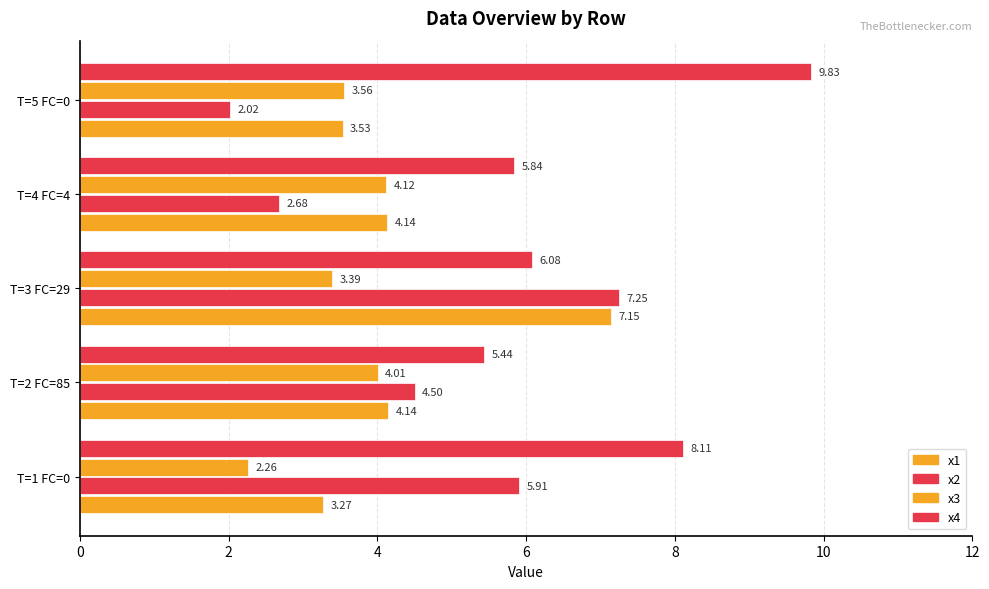

Count the number of categories in the chart.

5